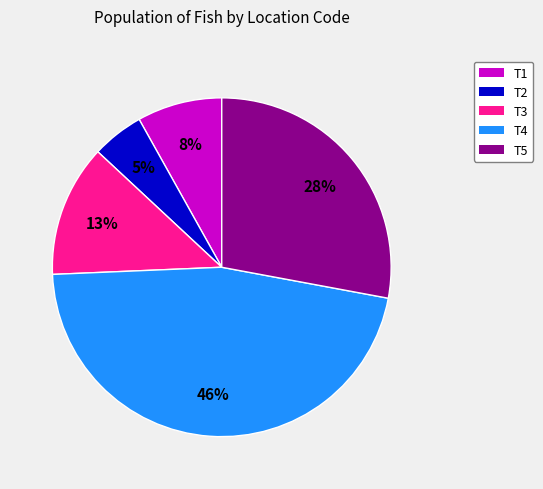

Is there a majority slice in this chart?

No